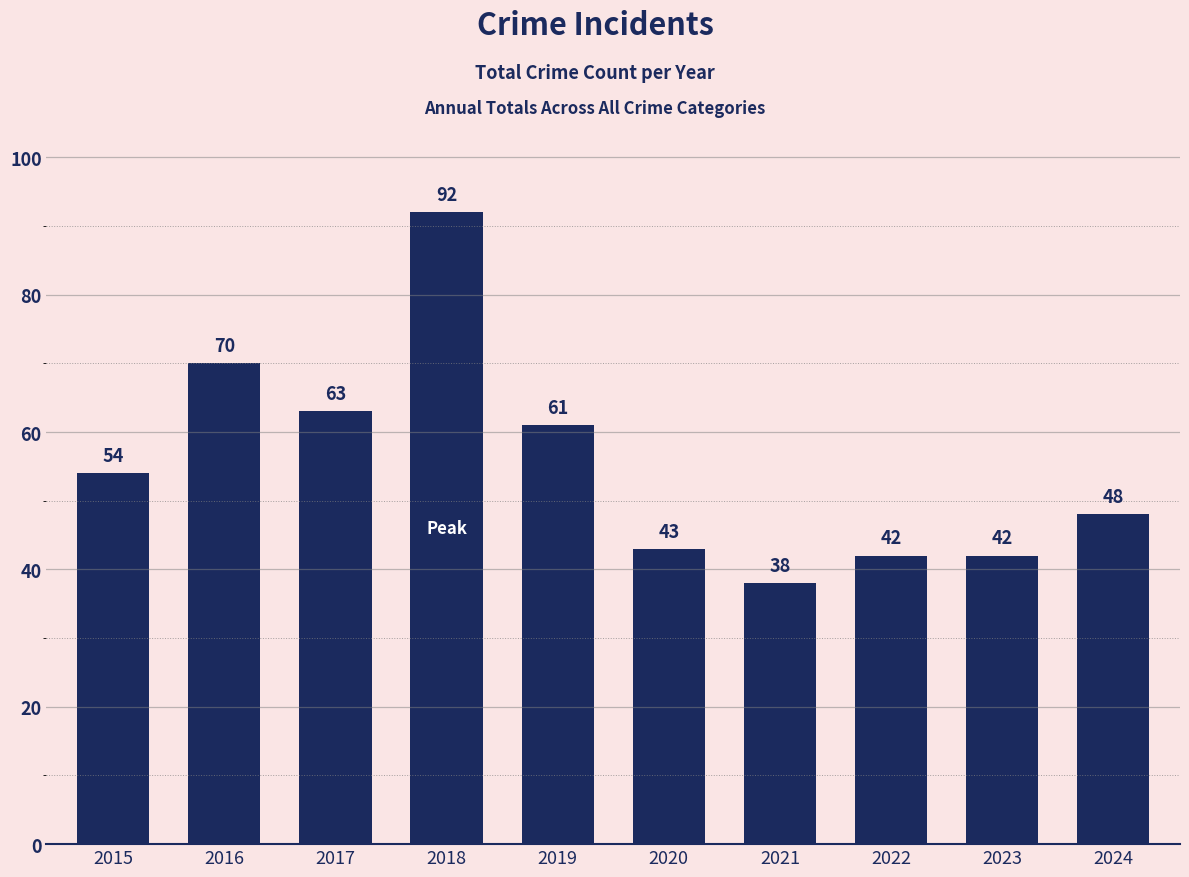

The value at 2015 is 85. True or false?

False